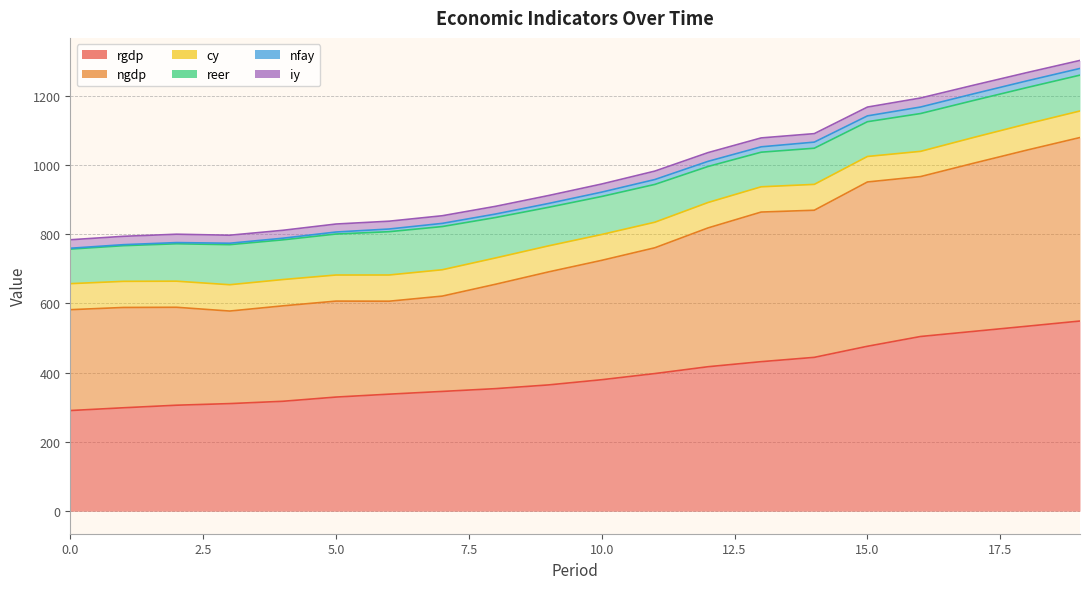

Reading right to left, what are all the values shown in this chart?

rgdp: 19=549.2	18=534.2	17=519.4	16=504.5	15=476.3	14=444.3	13=431.8	12=417.2	11=397.5	10=379.7	9=364.7	8=353.9	7=345.9	6=338.0	5=329.6	4=317.4	3=310.7	2=306.1	1=298.7	0=290.7
ngdp: 19=530.0	18=508.7	17=485.7	16=461.9	15=474.5	14=424.9	13=432.1	12=400.9	11=363.3	10=344.8	9=326.4	8=301.4	7=275.3	6=268.5	5=277.2	4=275.6	3=267.3	2=282.8	1=289.7	0=291.3
cy: 19=76.7	18=75.7	17=74.4	16=72.9	15=73.7	14=74.7	13=73.0	12=73.4	11=73.8	10=74.7	9=75.2	8=76.0	7=76.1	6=75.7	5=75.3	4=76.0	3=76.0	2=75.4	1=75.5	0=75.2
reer: 19=103.5	18=104.9	17=106.9	16=109.2	15=100.4	14=104.4	13=99.9	12=104.0	11=109.2	10=109.8	9=111.3	8=116.8	7=124.7	6=125.0	5=118.3	4=114.7	3=115.7	2=108.0	1=103.0	0=99.8
nfay: 19=19.3	18=19.4	17=19.2	16=18.8	15=16.8	14=17.6	13=15.5	12=14.8	11=14.1	10=12.6	9=11.1	8=10.1	7=9.2	6=7.8	5=5.8	4=4.7	3=4.1	2=3.5	1=2.9	0=2.5
iy: 19=23.2	18=23.9	17=24.9	16=26.1	15=25.4	14=24.5	13=25.7	12=25.2	11=24.4	10=23.4	9=22.9	8=22.3	7=22.1	6=22.6	5=23.1	4=22.9	3=23.1	2=24.1	1=24.1	0=24.5